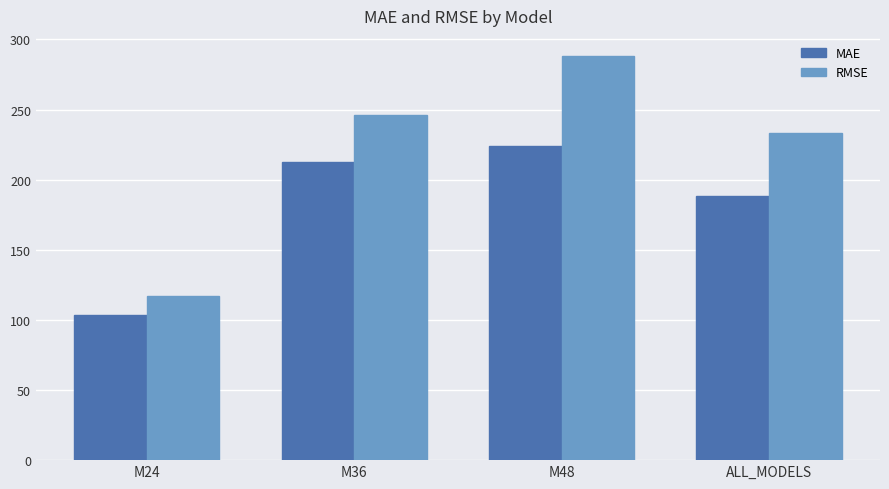

How many data points in RMSE are above 246?

2